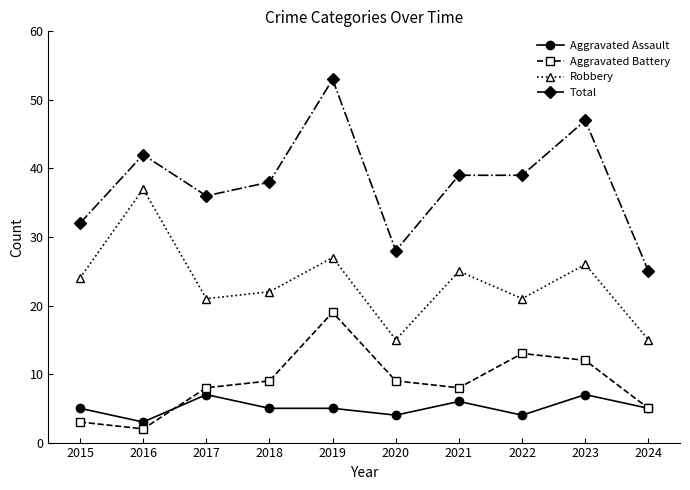

Which series has the widest spread of values?

Total